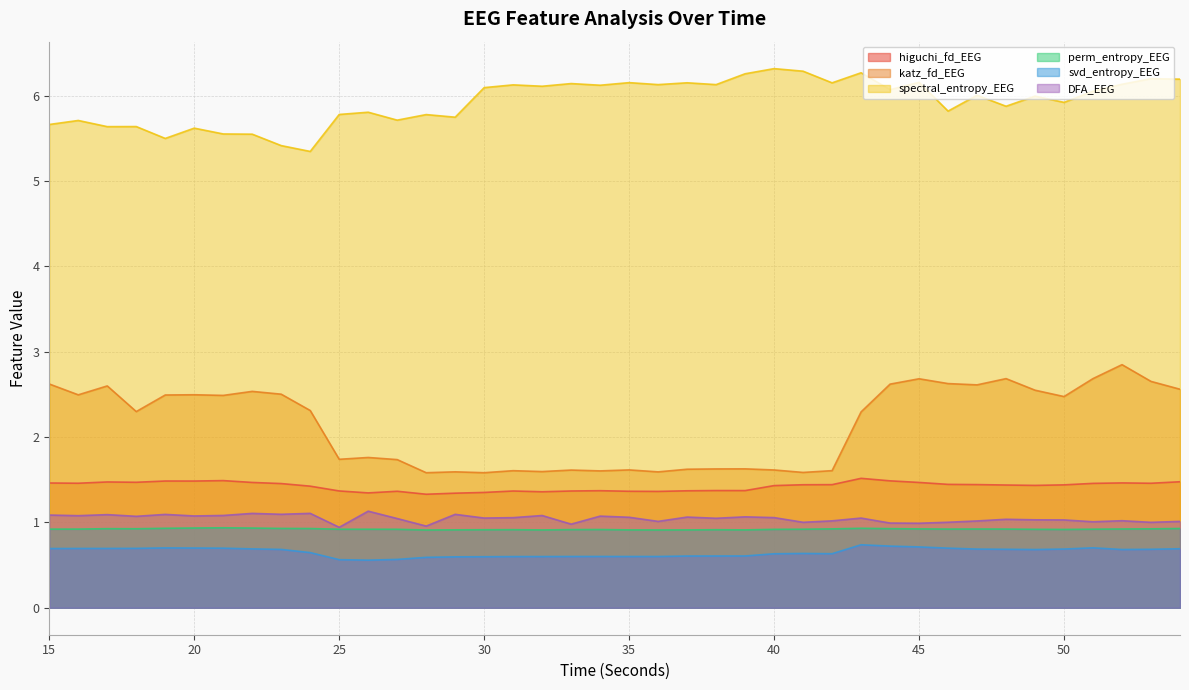

True or false: higuchi_fd_EEG and spectral_entropy_EEG intersect in this chart.

False